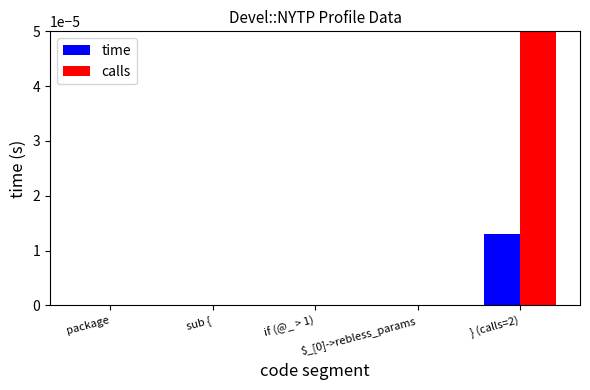

The calls series shows 2.8 at } (calls=2). True or false?

False